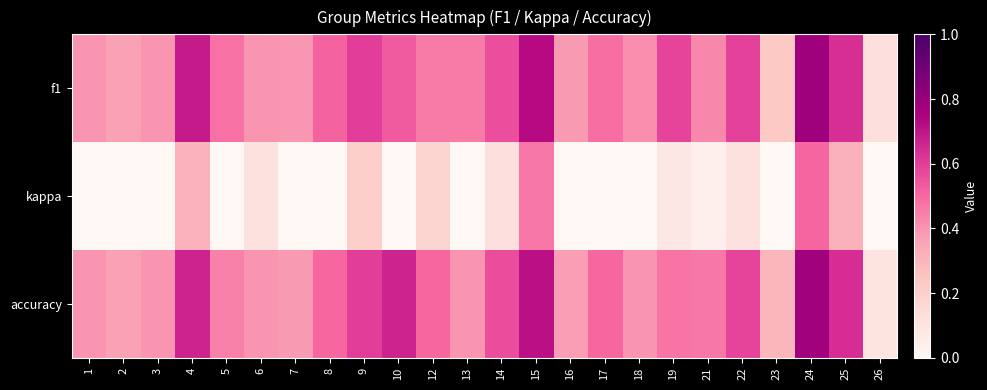

What is the maximum value shown in the chart?

0.8